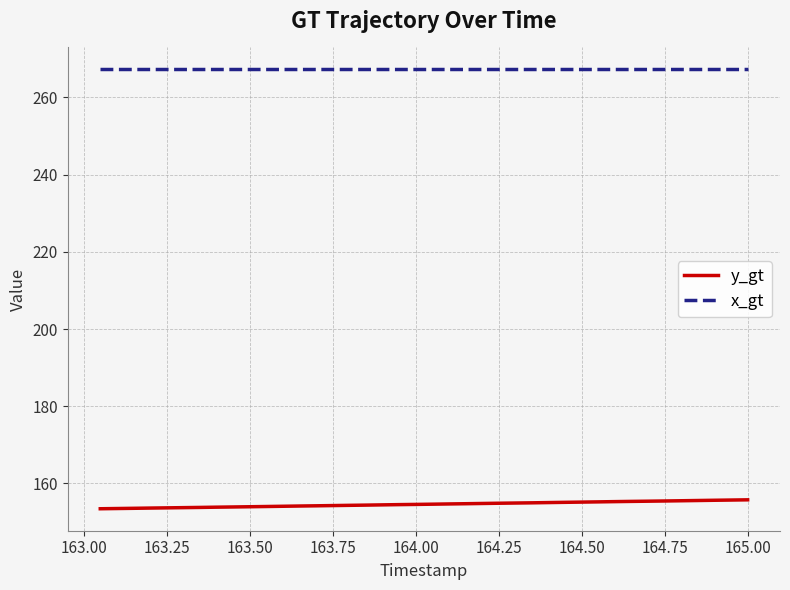

What is the highest value of the y_gt series?

155.8